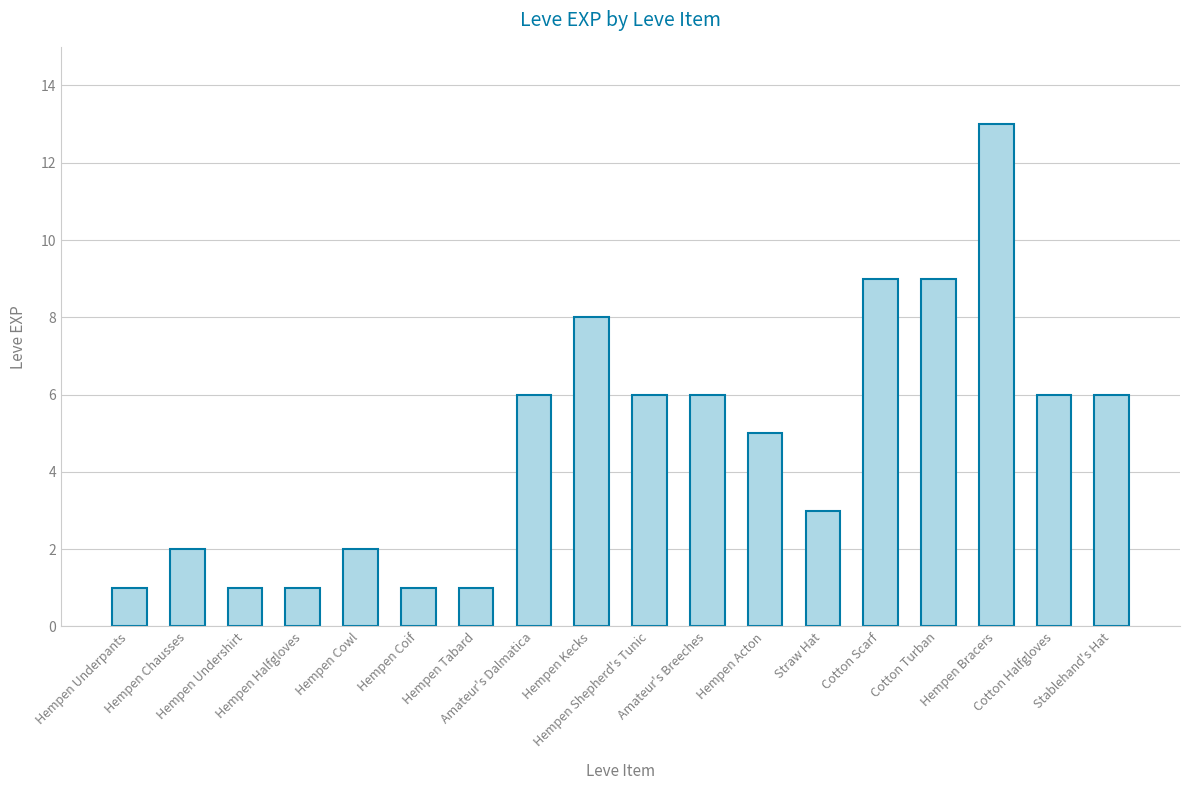

Which label corresponds to the largest value in the chart?

Hempen Bracers